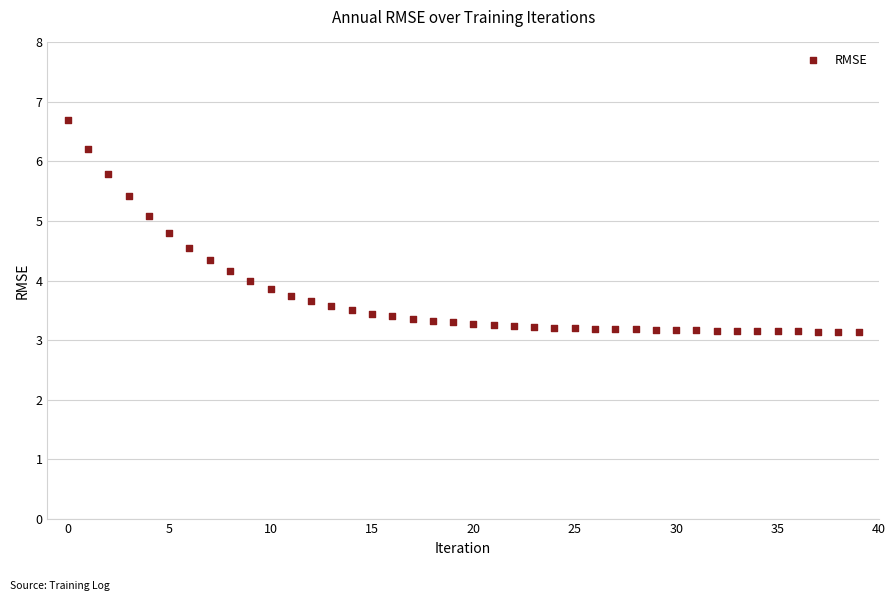

What is the range of Y values (max minus min)?

3.6